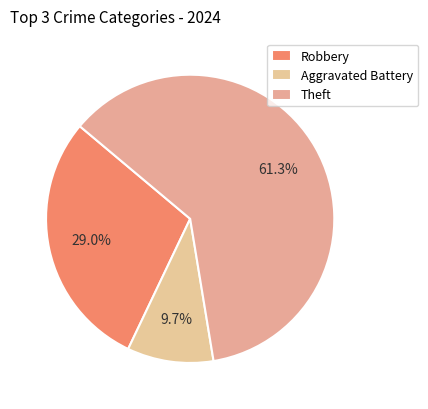

How many slices are in this pie chart?

3